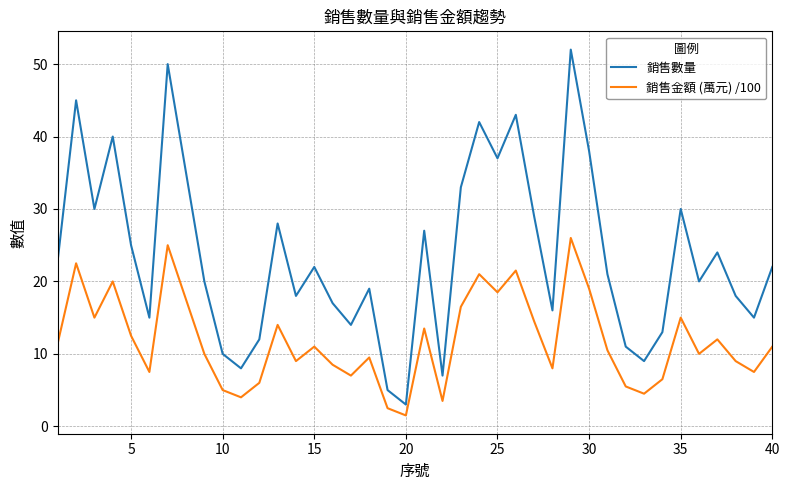

True or false: 銷售數量 has more than 1 interior local peaks.

True